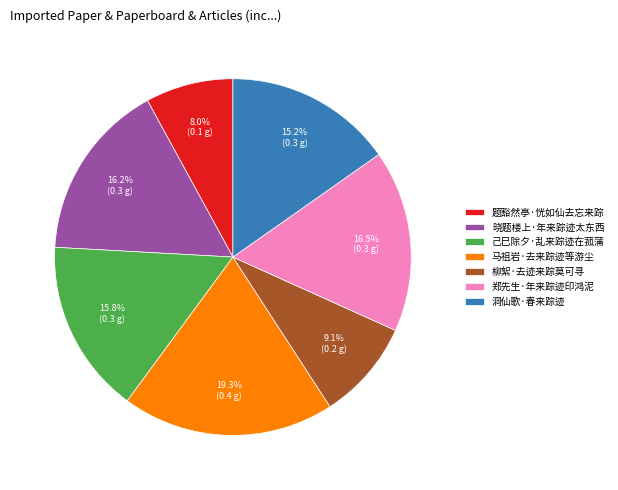

The 柳絮·去迹来踪莫可寻 slice represents 9% of the pie. True or false?

True